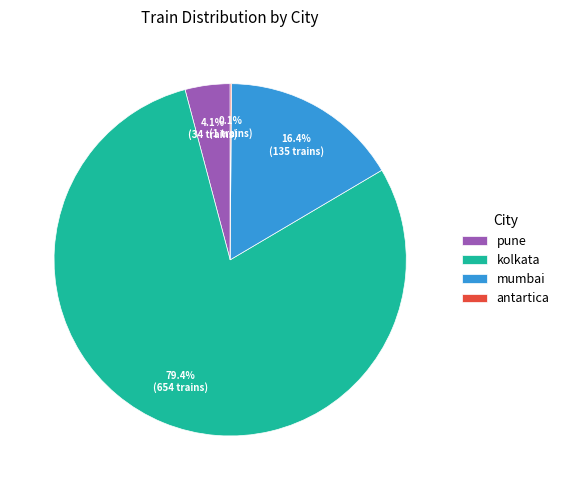

Which category has the biggest portion of the pie?

kolkata